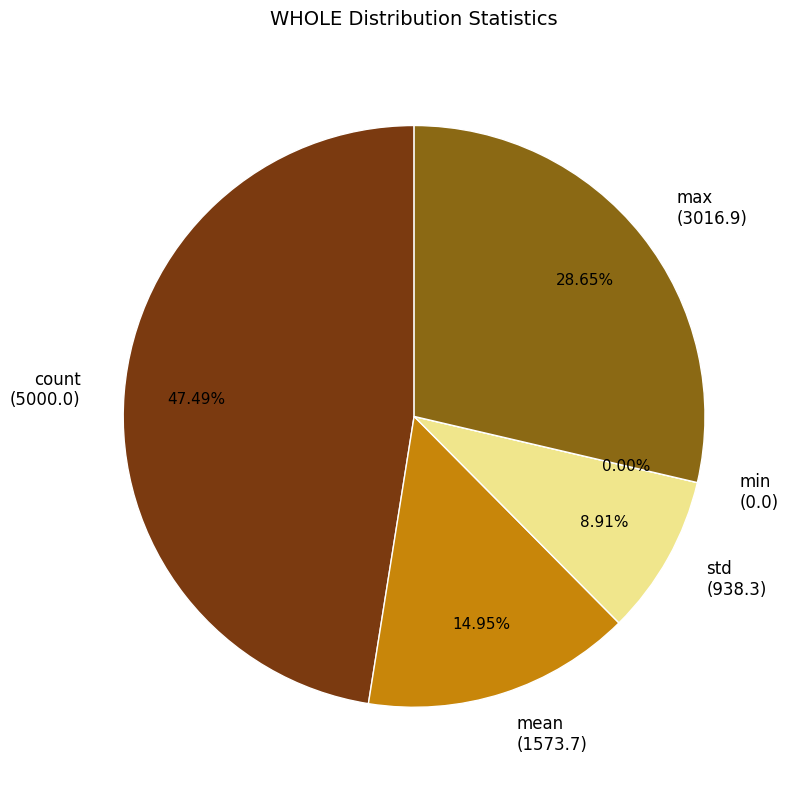

The std slice represents 9% of the pie. True or false?

True